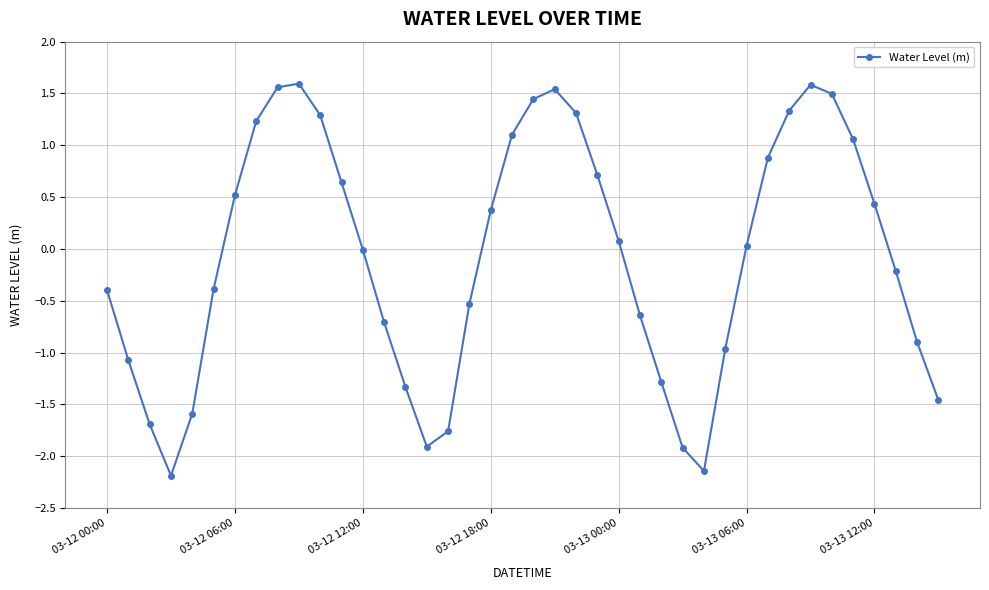

What is the difference between the maximum and second lowest values?

3.7